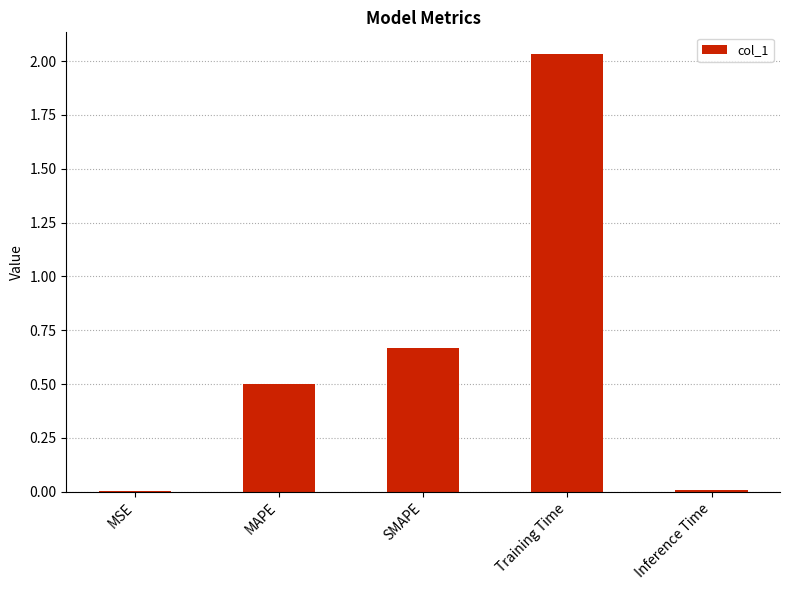

How many distinct data groups are displayed?

1